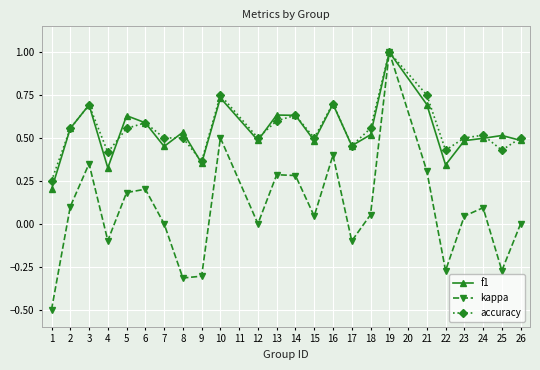

Is this an area chart (filled region under the line)?

No